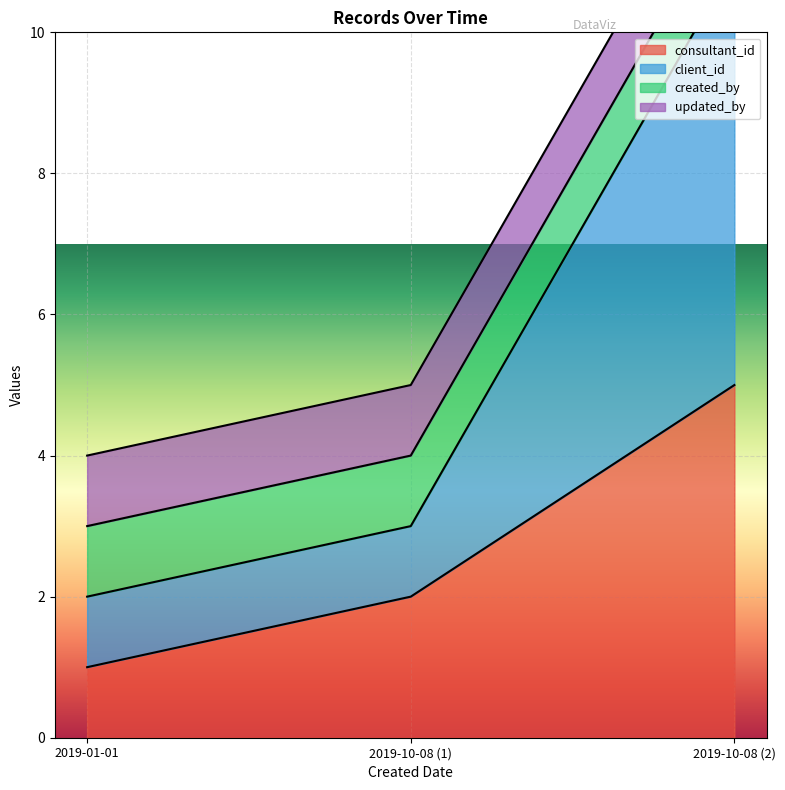

At which label does consultant_id reach its minimum?

2019-01-01